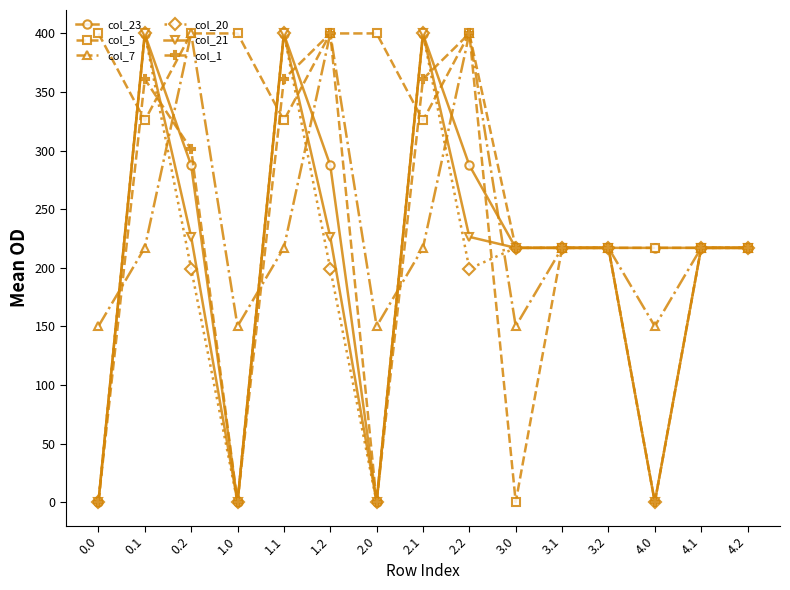

What is the total value across all series at 0.1?

2103.4